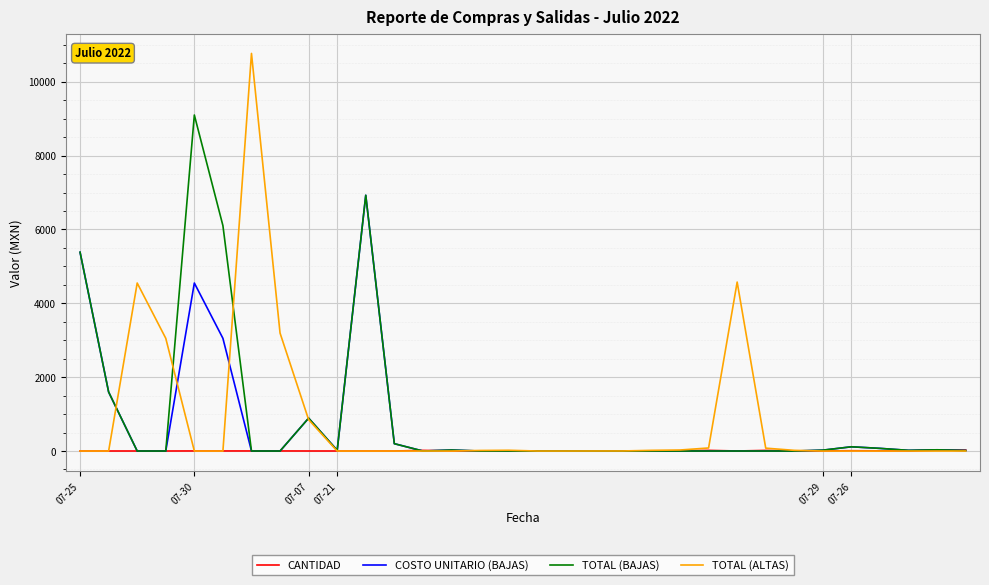

At how many categories does at least one series exceed 4763?

5